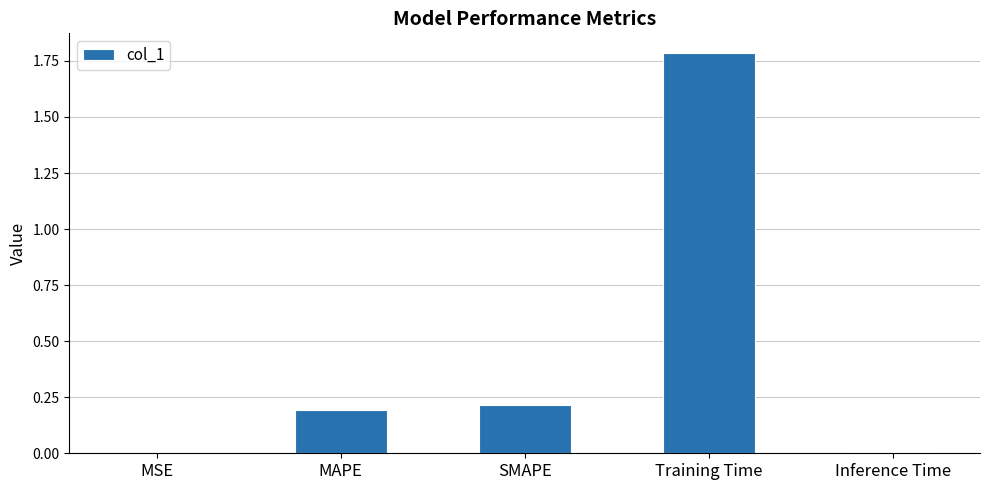

Which label corresponds to the largest value in the chart?

Training Time